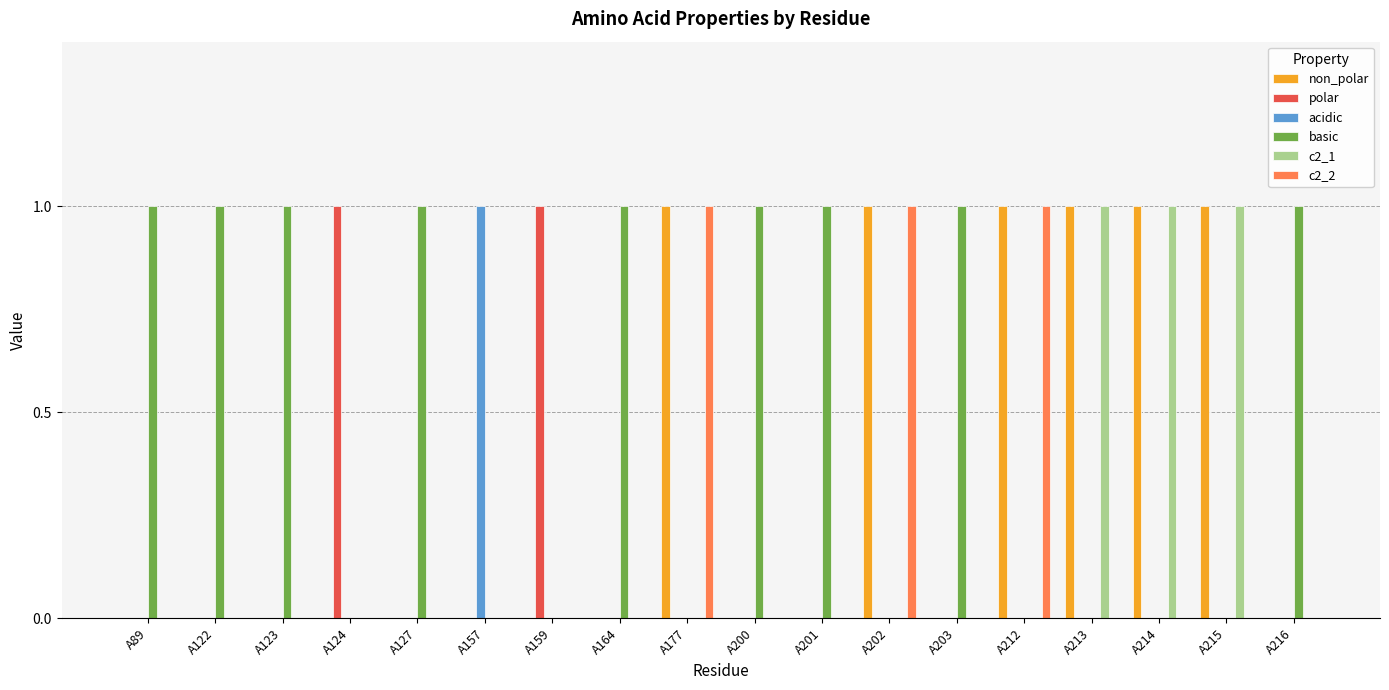

The basic series shows 1 at A159. True or false?

False